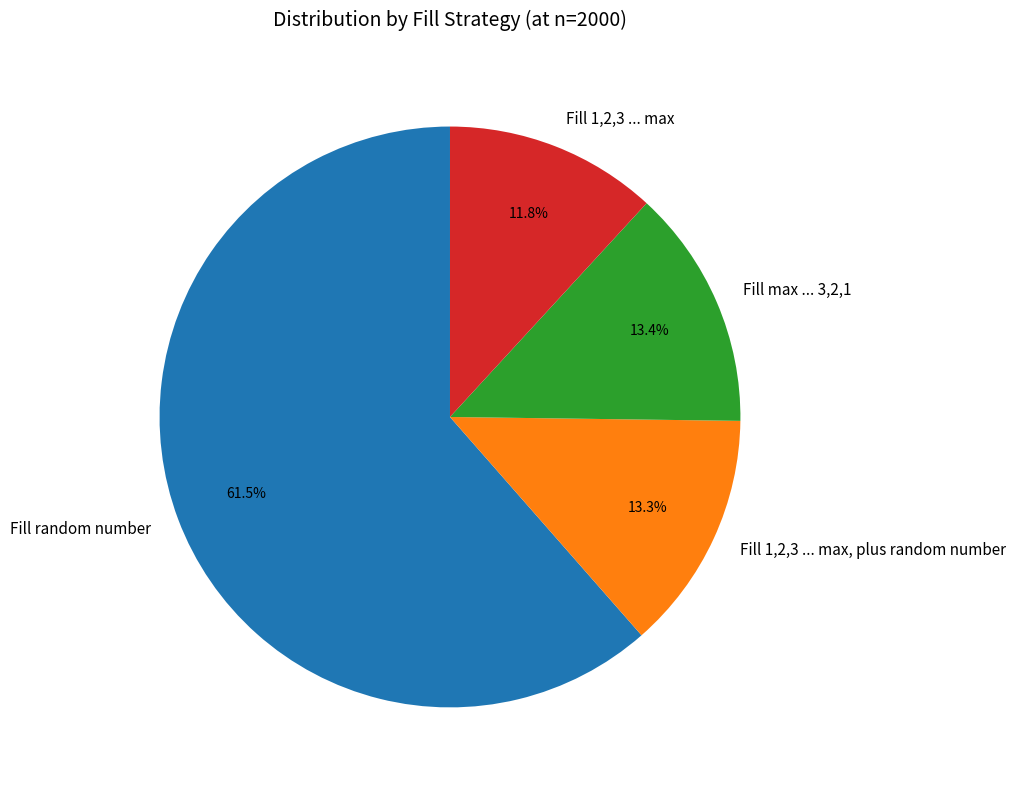

What portion of the pie excludes Fill random number?

38.5%